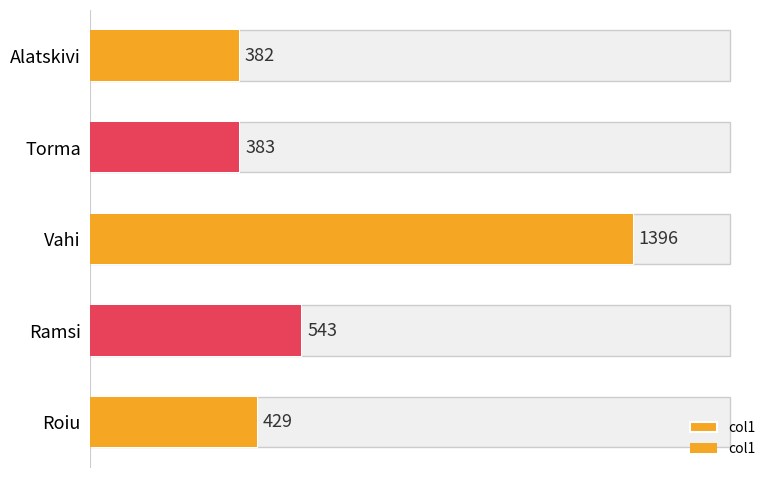

What is the average value?

627